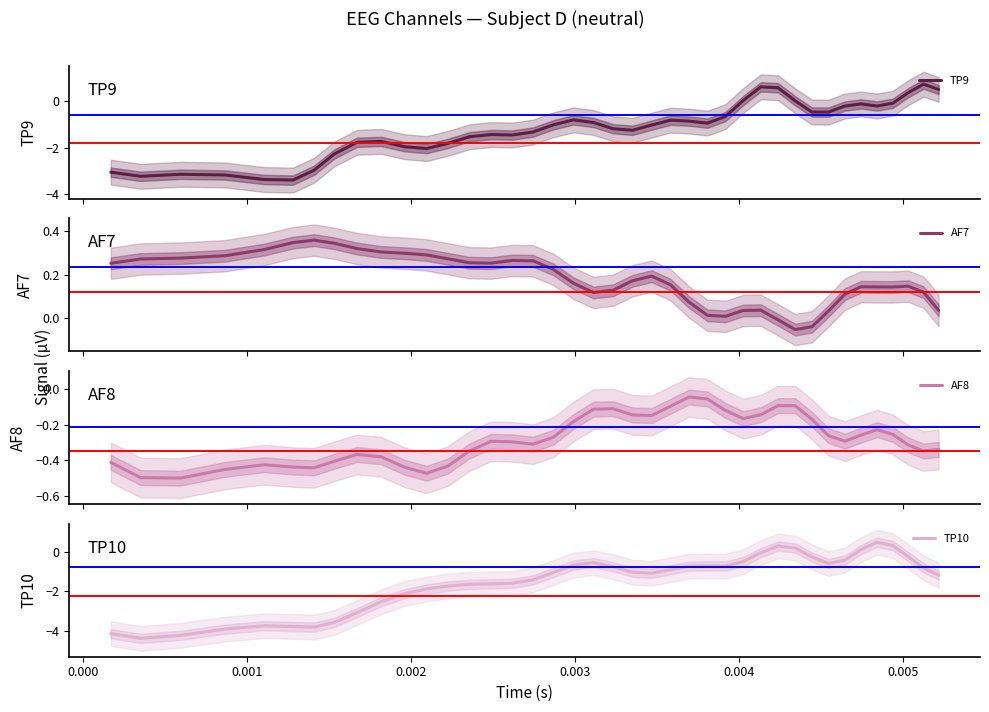

What are all the series names shown in the legend?

TP9, AF7, AF8, TP10